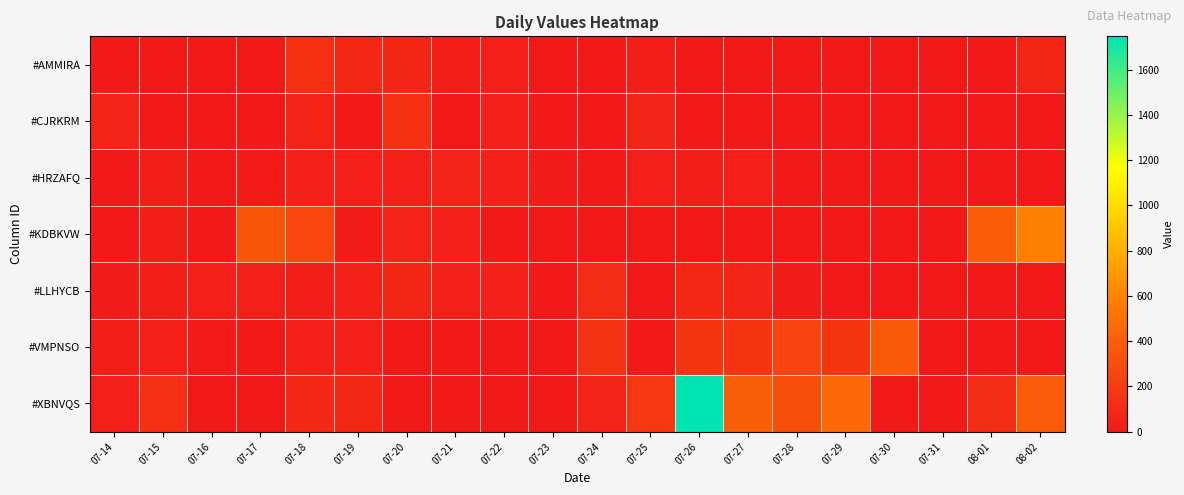

What is the spread (max minus min) of values at 07-25?

172.6